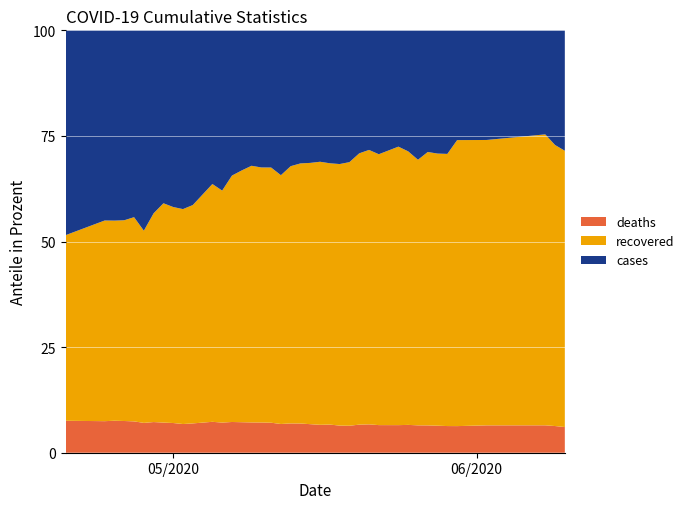

Reading left to right, list all the values displayed in this chart.

deaths: 68	78	81	82	83	84	89	91	96	96	98	108	108	113	115	117	118	119	123	124	126	126	127	129	129	132	140	144	146	148	152	154	157	159	161	161	169	172	179	179
recovered: 395	496	507	519	541	541	606	662	698	719	730	831	831	906	949	991	995	1012	1065	1089	1122	1153	1197	1197	1244	1290	1352	1393	1432	1494	1494	1494	1571	1601	1643	1730	1762	1826	1885	1925
cases: 899	1044	1070	1092	1119	1189	1226	1275	1365	1413	1412	1476	1513	1553	1592	1631	1648	1675	1808	1788	1822	1864	1922	1935	2009	2067	2105	2144	2233	2266	2307	2376	2427	2485	2550	2555	2608	2651	2833	2943